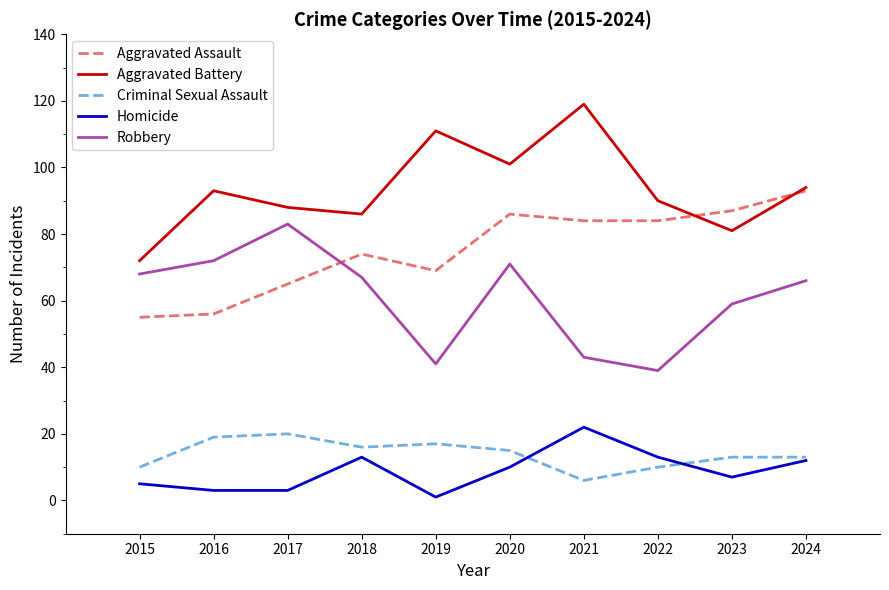

At which category does the chart reach its minimum across all series?

2019